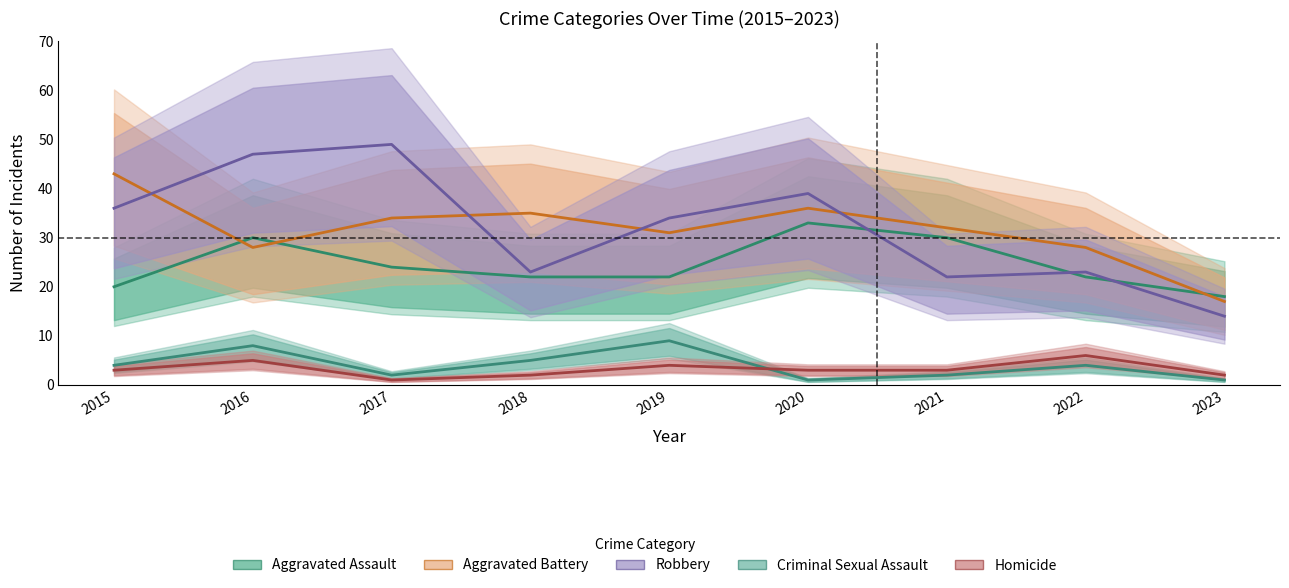

Which series has the widest spread of values?

Robbery